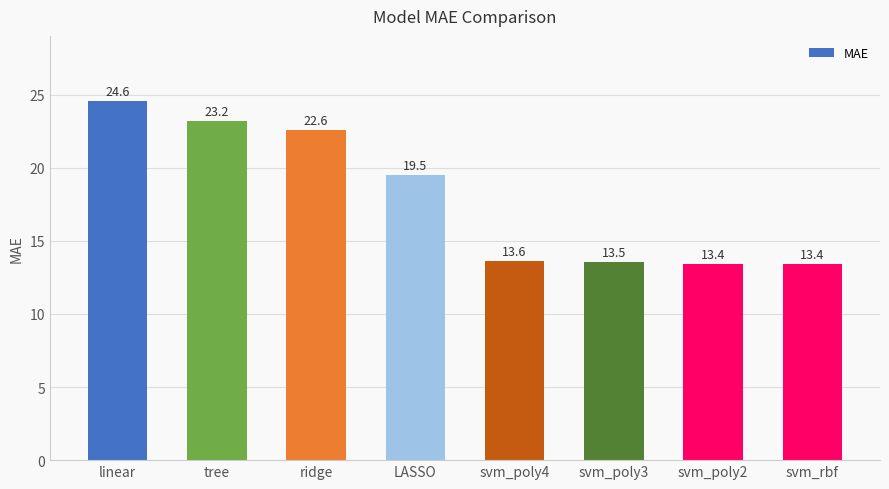

Between svm_rbf and linear, which is larger?

linear